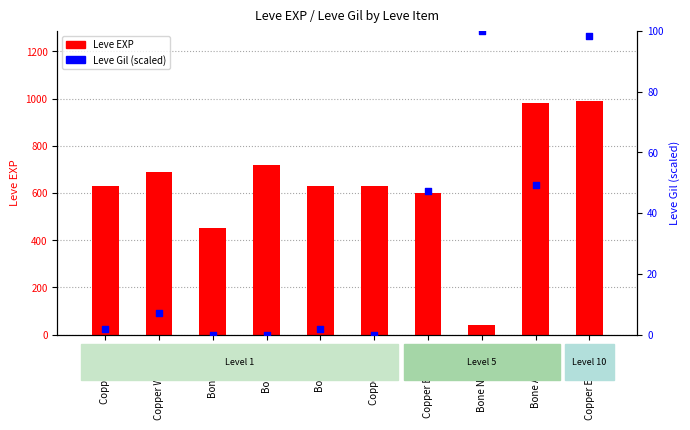

Which series reaches the maximum Y coordinate?

Leve EXP